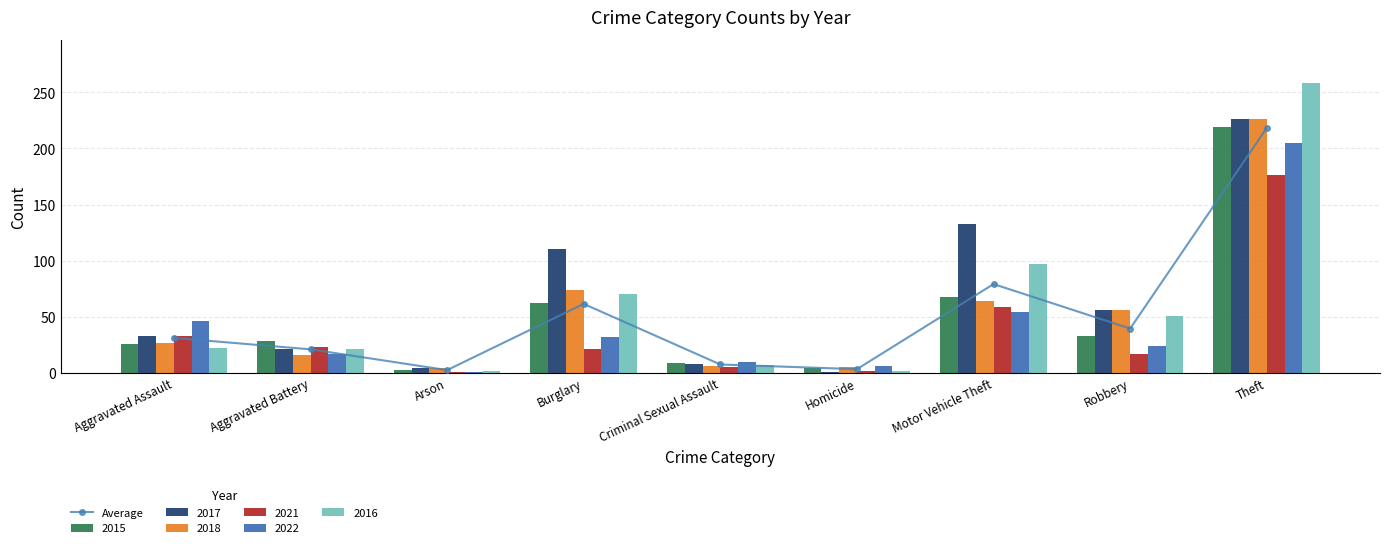

Between Criminal Sexual Assault and Arson, which is larger?

Criminal Sexual Assault